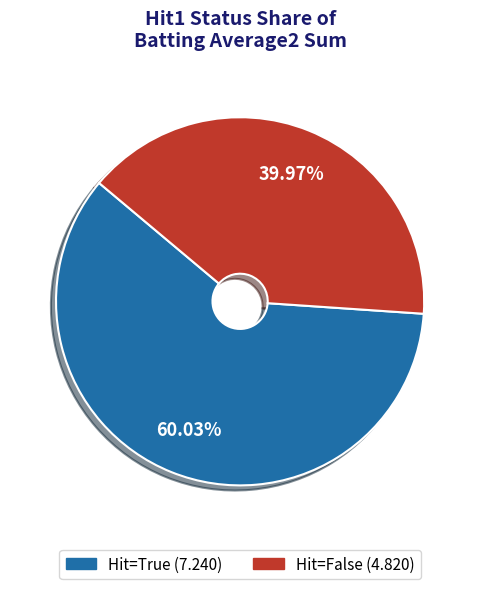

Is there a majority slice in this chart?

Yes